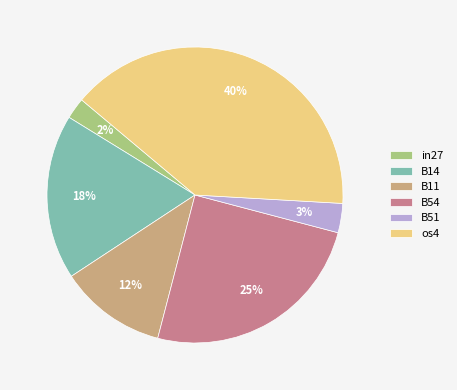

What percentage is the B54 slice, to the nearest percent?

25%